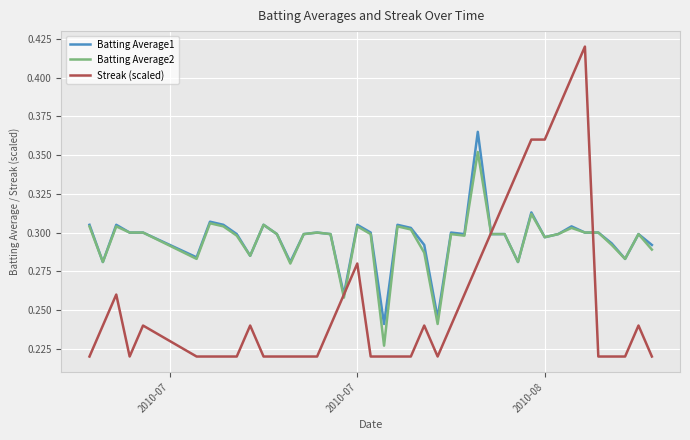

List the series in order of their peak value, highest first.

Streak (scaled), Batting Average1, Batting Average2